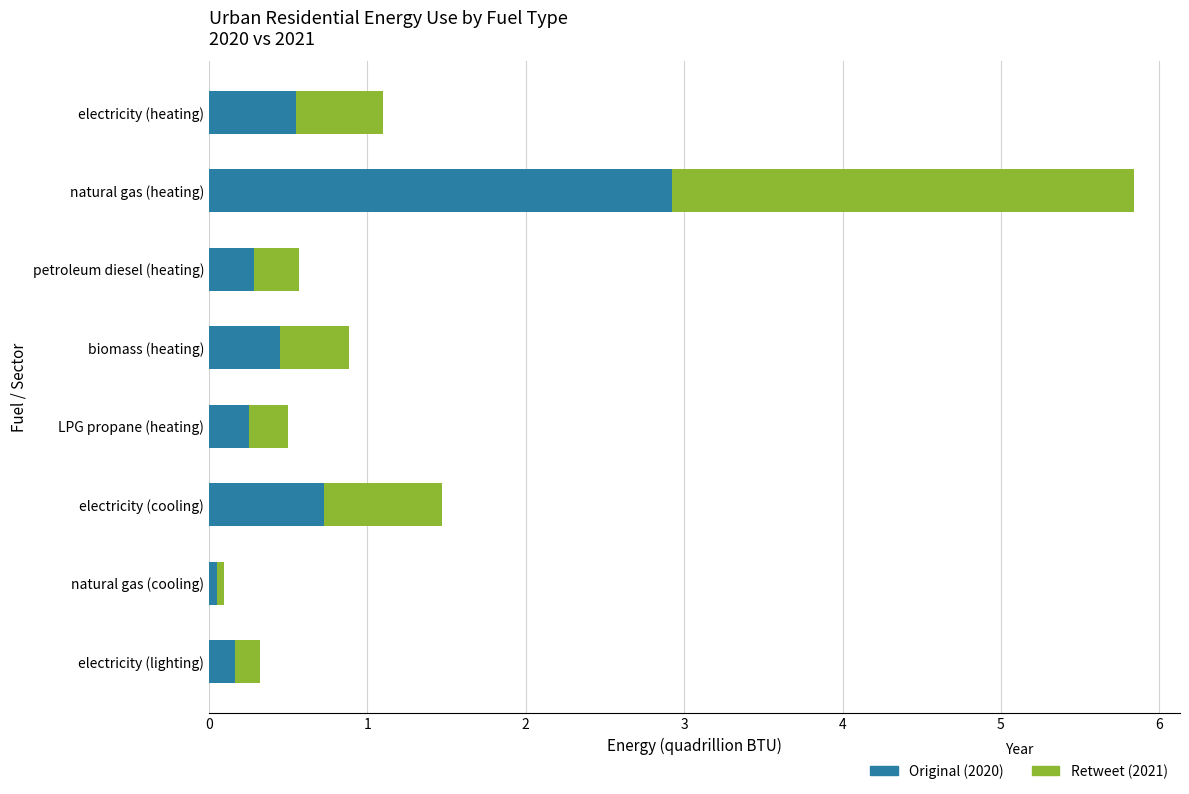

What is the total value across all series at electricity (cooling)?

1.5